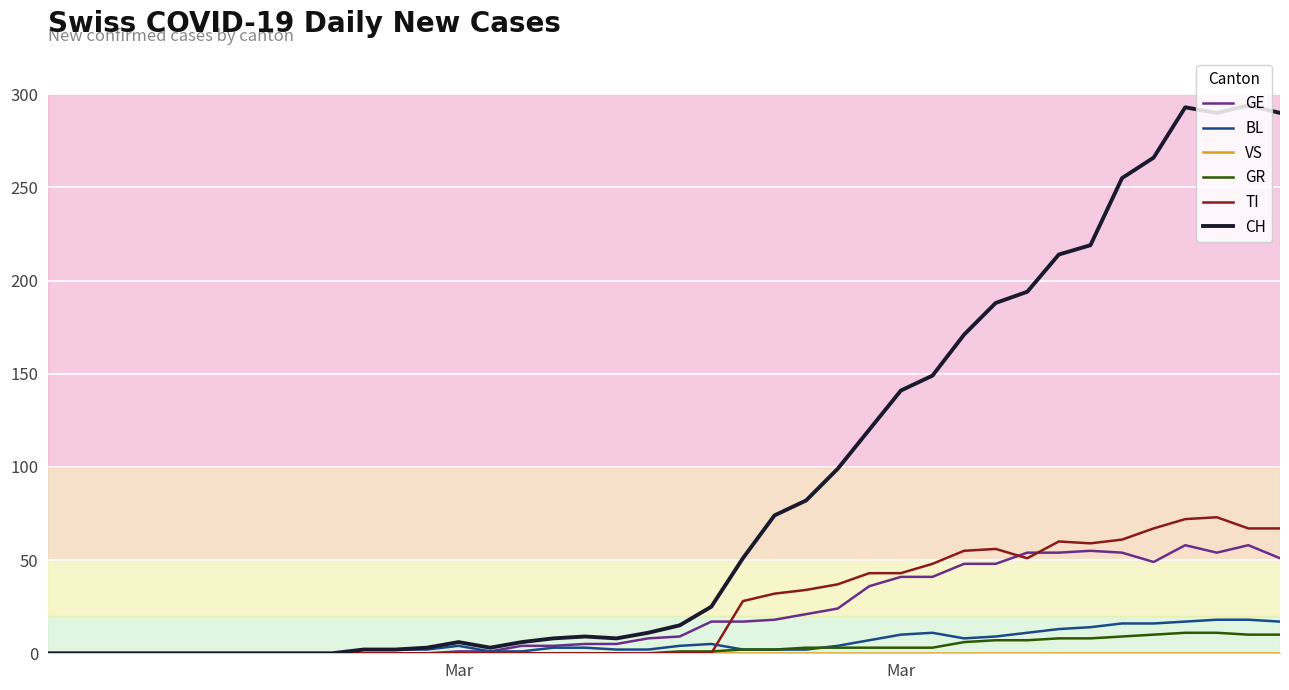

Which series has the largest total across all categories?

CH